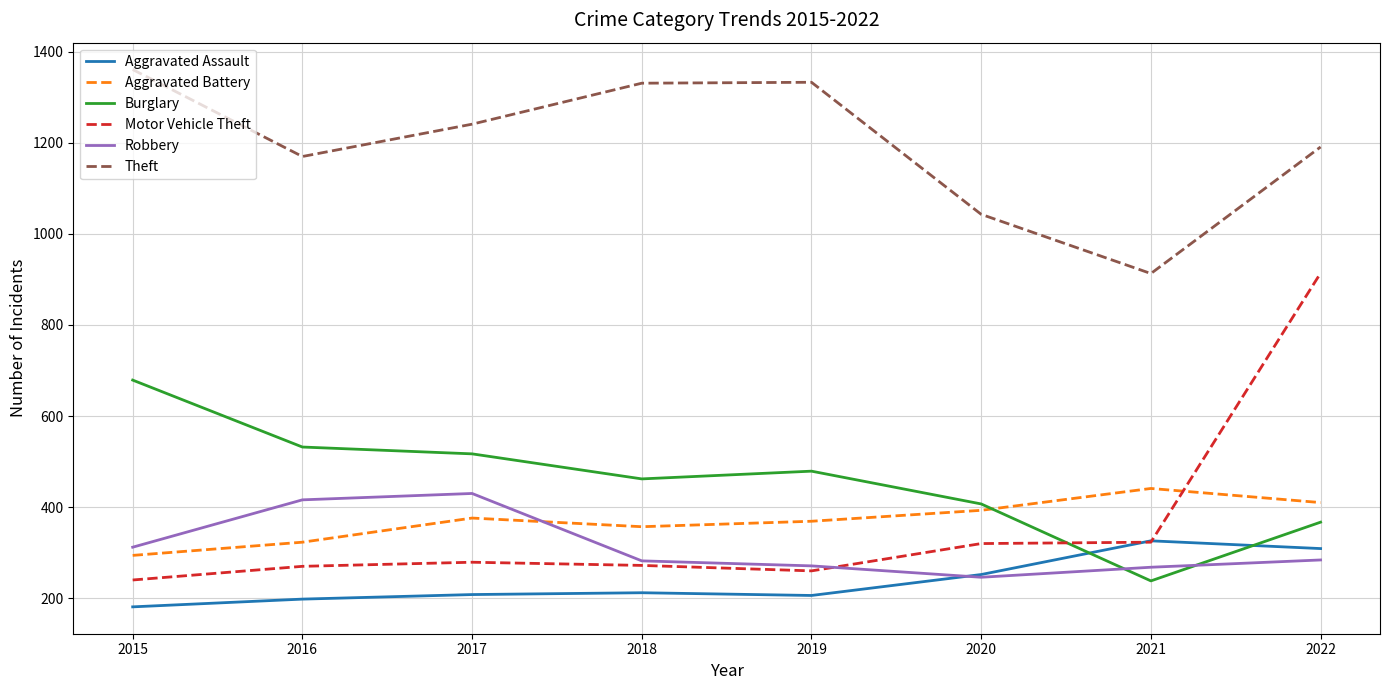

Is it true that Motor Vehicle Theft equals 399 at 2015?

False